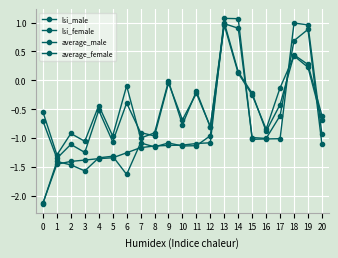

Does the chart display data point markers on the line(s)?

Yes